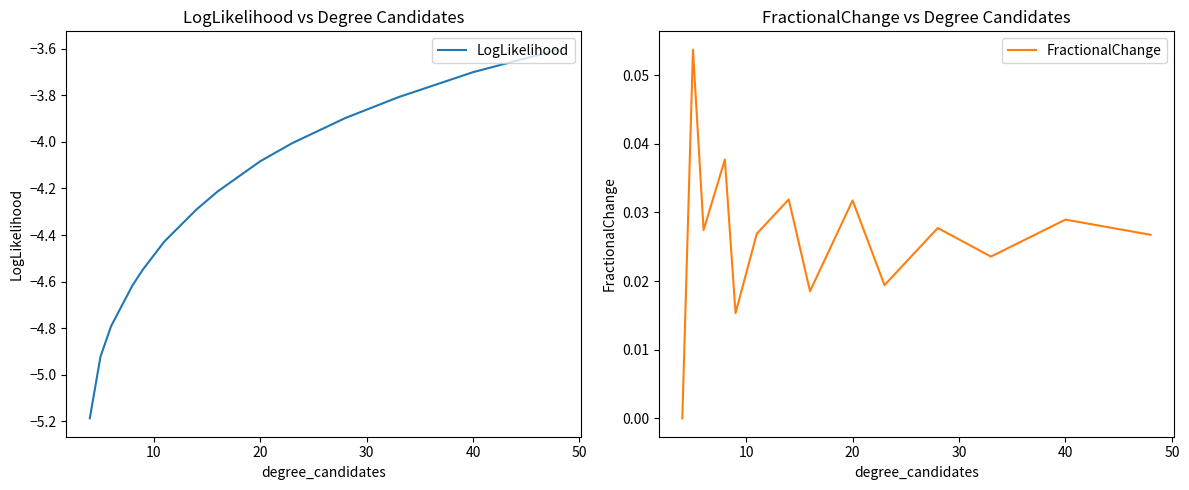

True or false: LogLikelihood and FractionalChange cross at least once.

False